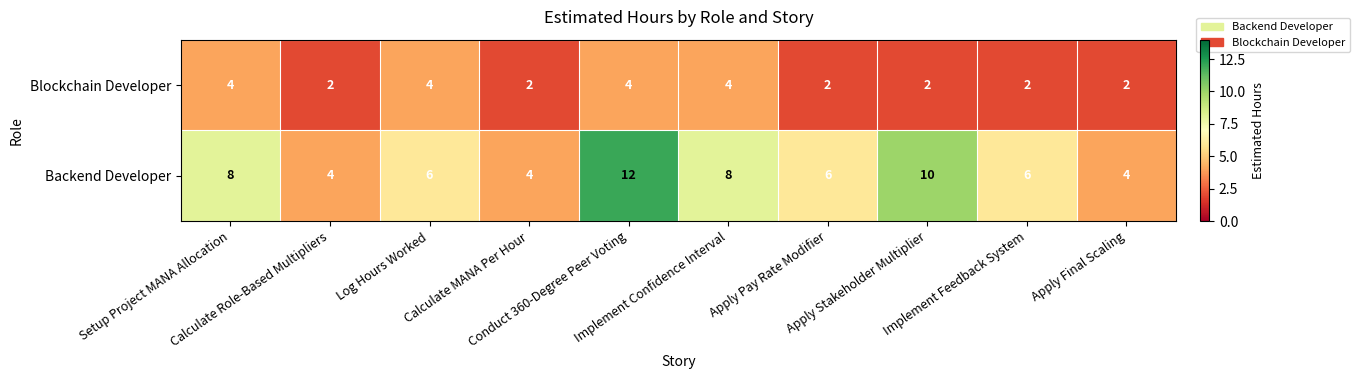

Which series has the largest total across all categories?

Backend Developer